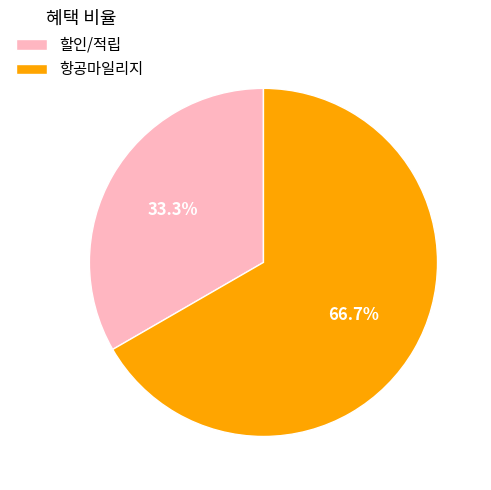

The 항공마일리지 slice represents 61% of the pie. True or false?

False